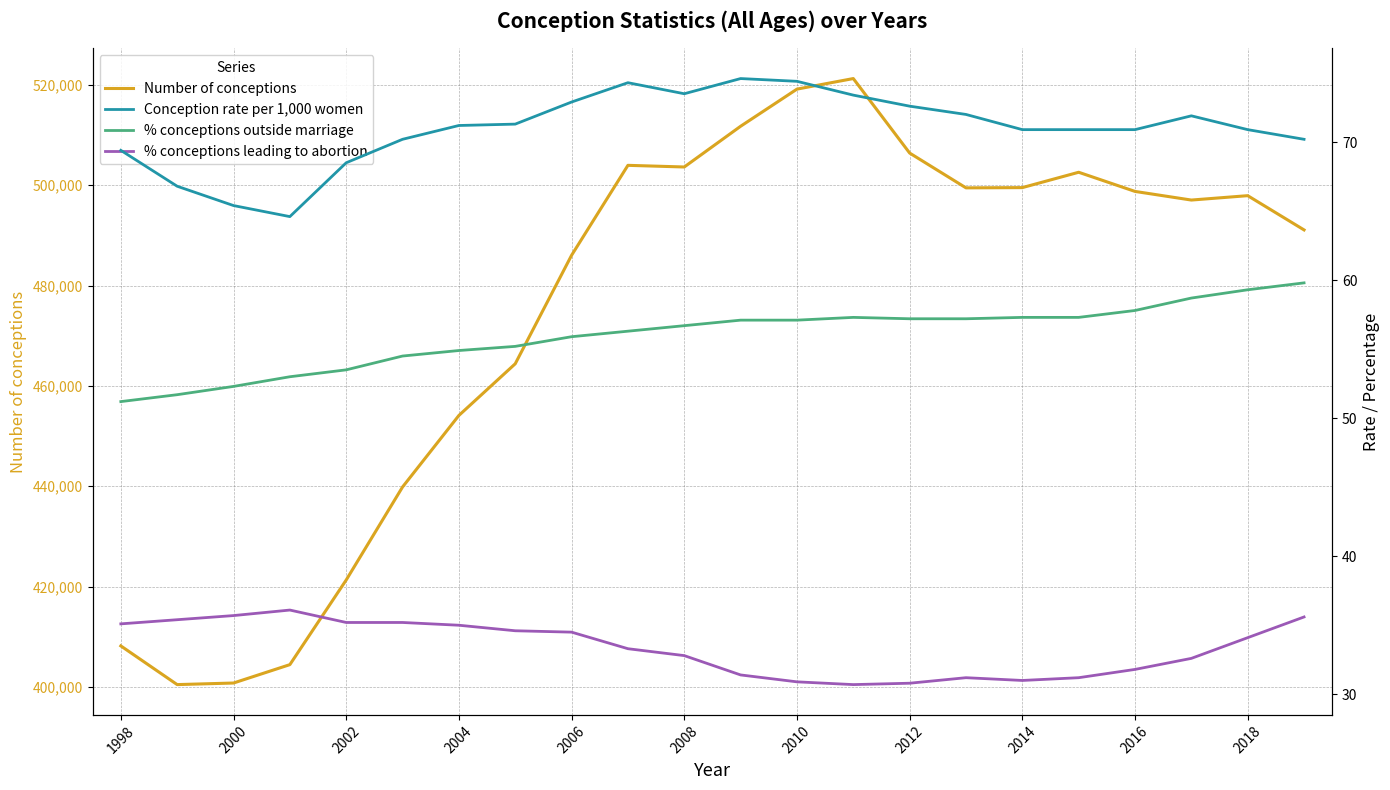

How many lines are shown in the chart?

4